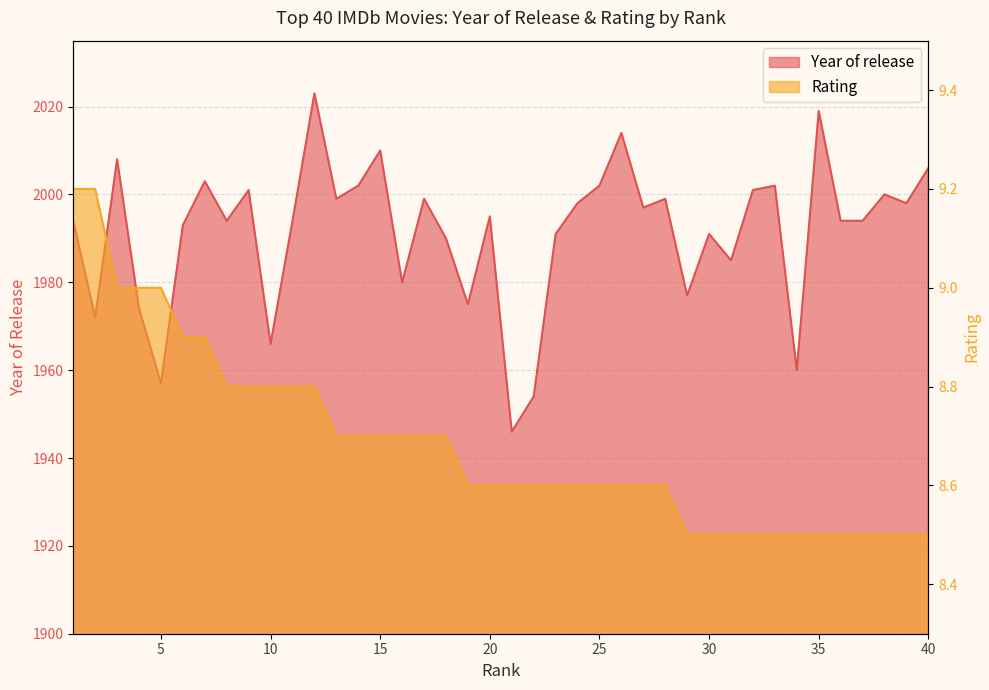

Does the chart have visible grid lines?

Yes